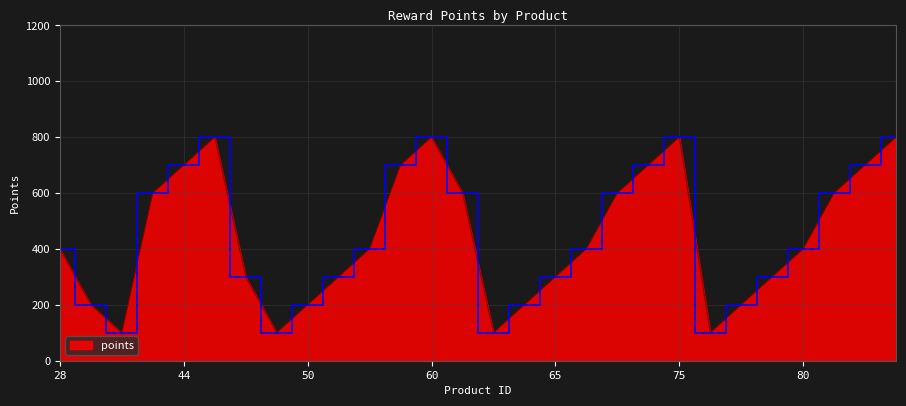

What is the maximum value shown in the chart?

800